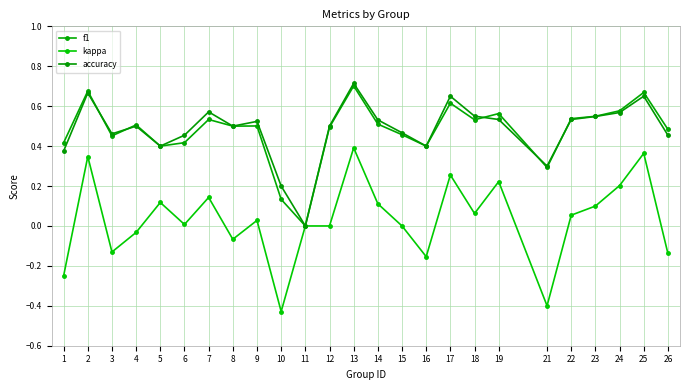

Reading left to right, transcribe all the data shown in this chart.

f1: 0.4	0.7	0.5	0.5	0.4	0.4	0.5	0.5	0.5	0.1	0.0	0.5	0.7	0.5	0.5	0.4	0.6	0.5	0.6	0.3	0.5	0.5	0.6	0.7	0.5
kappa: -0.2	0.3	-0.1	-0.0	0.1	0.0	0.1	-0.1	0.0	-0.4	0.0	0.0	0.4	0.1	0.0	-0.2	0.3	0.1	0.2	-0.4	0.1	0.1	0.2	0.4	-0.1
accuracy: 0.4	0.7	0.5	0.5	0.4	0.5	0.6	0.5	0.5	0.2	0.0	0.5	0.7	0.5	0.5	0.4	0.7	0.6	0.5	0.3	0.5	0.5	0.6	0.7	0.5